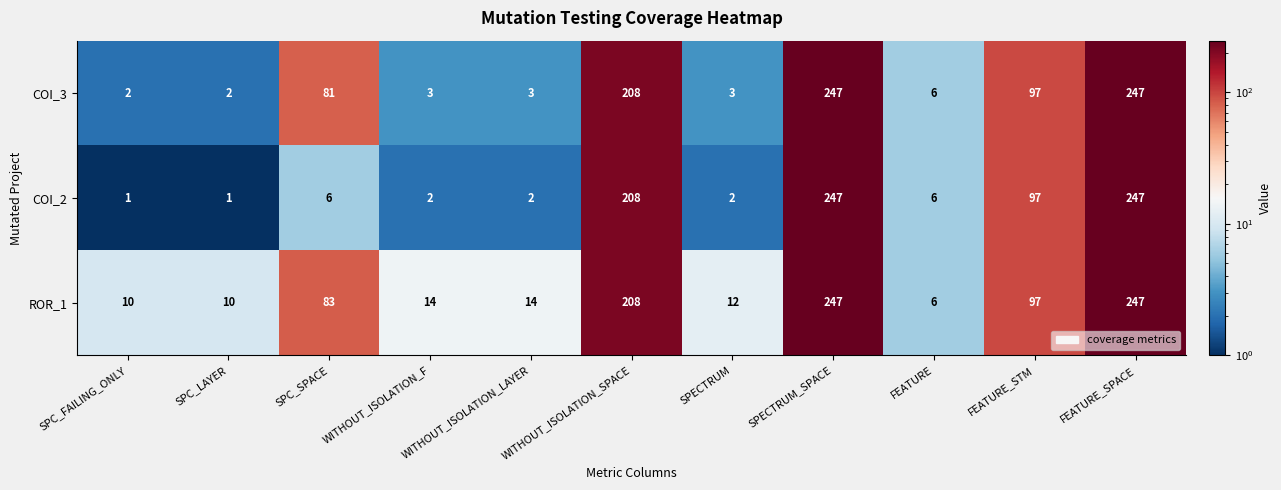

Is the value of COI_3 at WITHOUT_ISOLATION_SPACE greater than the value of COI_2 at WITHOUT_ISOLATION_LAYER?

Yes